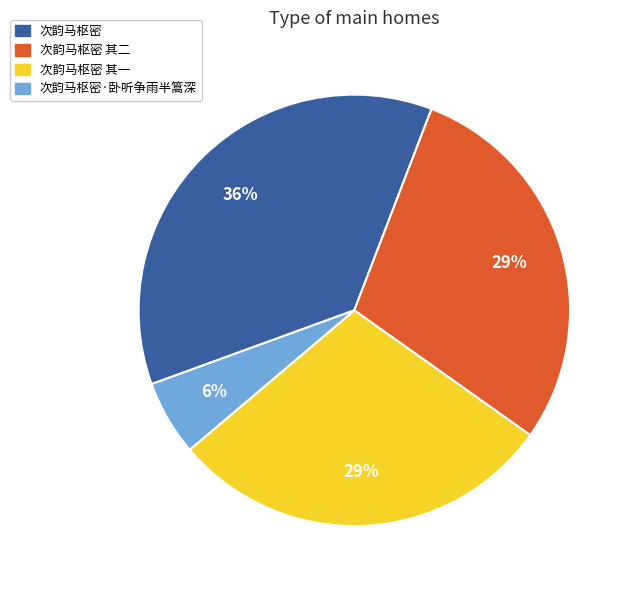

What percentage is the 次韵马枢密·卧听争雨半篙深 slice, to the nearest percent?

6%